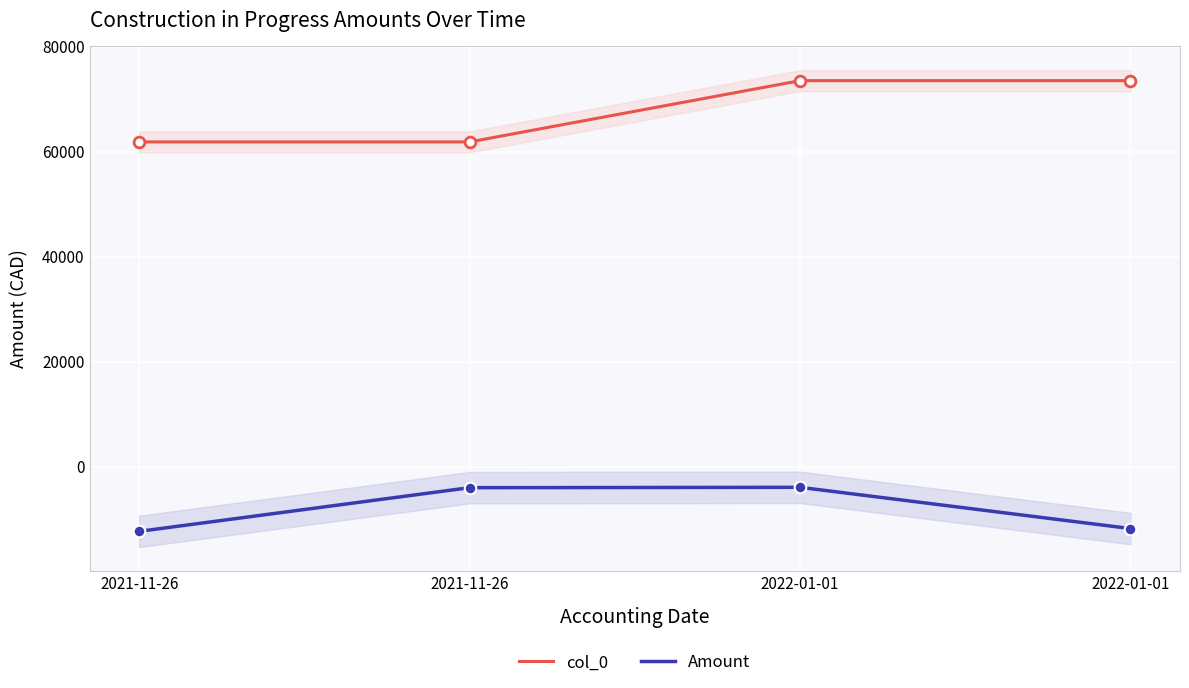

What are all the series names shown in the legend?

col_0, Amount